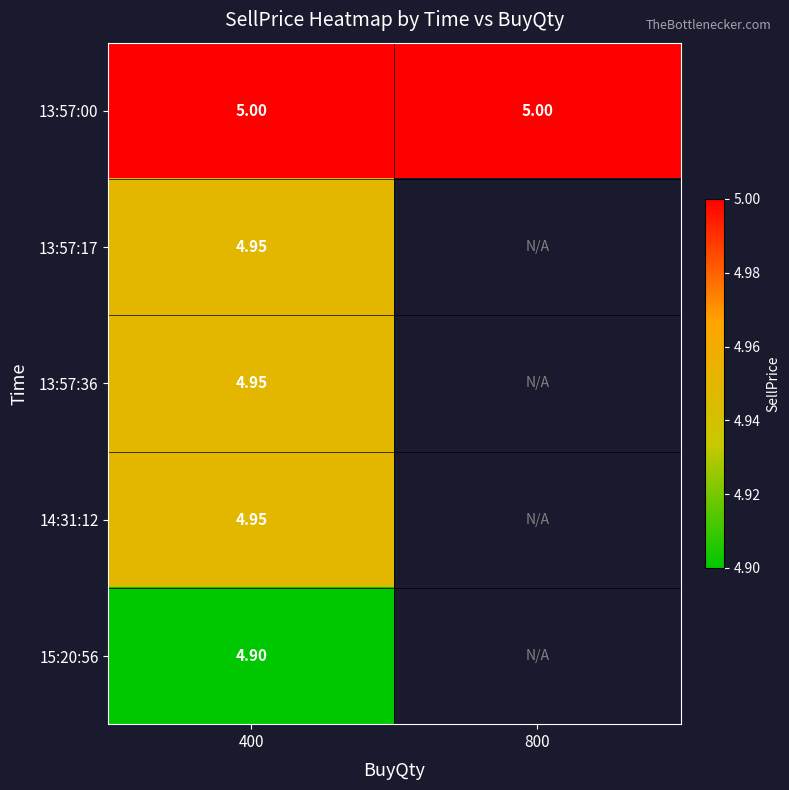

Is the value of 13:57:36 at 400 greater than the value of 15:20:56 at 400?

Yes